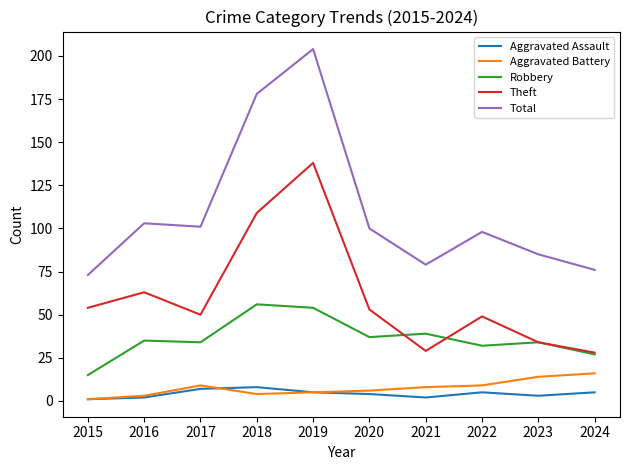

What is the total value across all series at 2018?

355